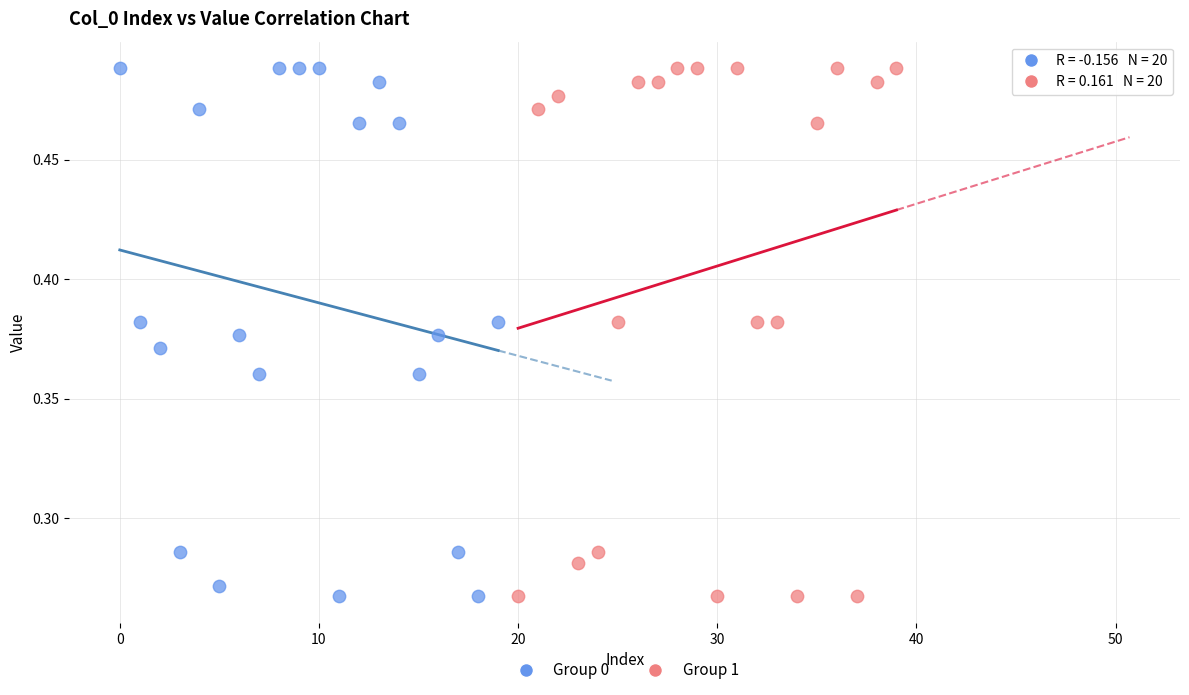

What are all the series names shown in the legend?

Group 0, Group 1